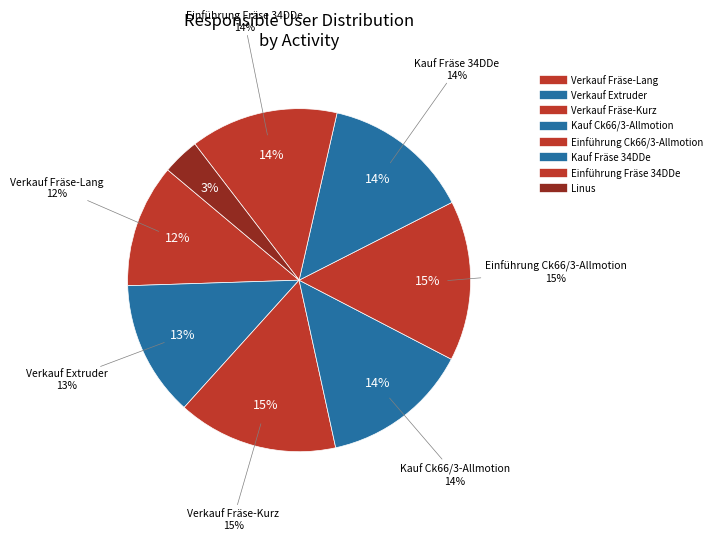

Count the number of slices in the pie.

8